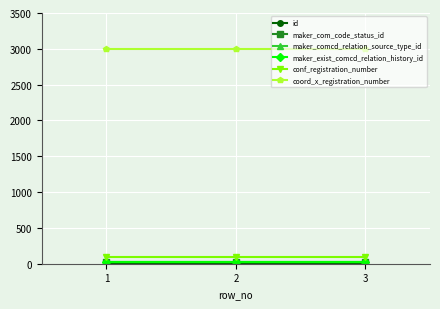

Between 1 and 2, which series saw the biggest shift?

id